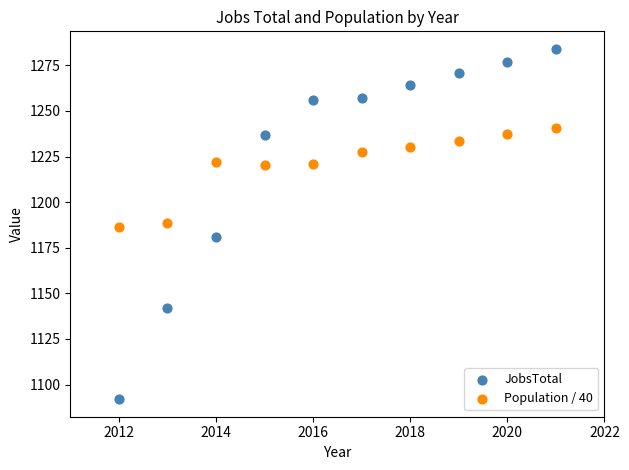

Across all data points, what is the range of X values (max minus min)?

9.0